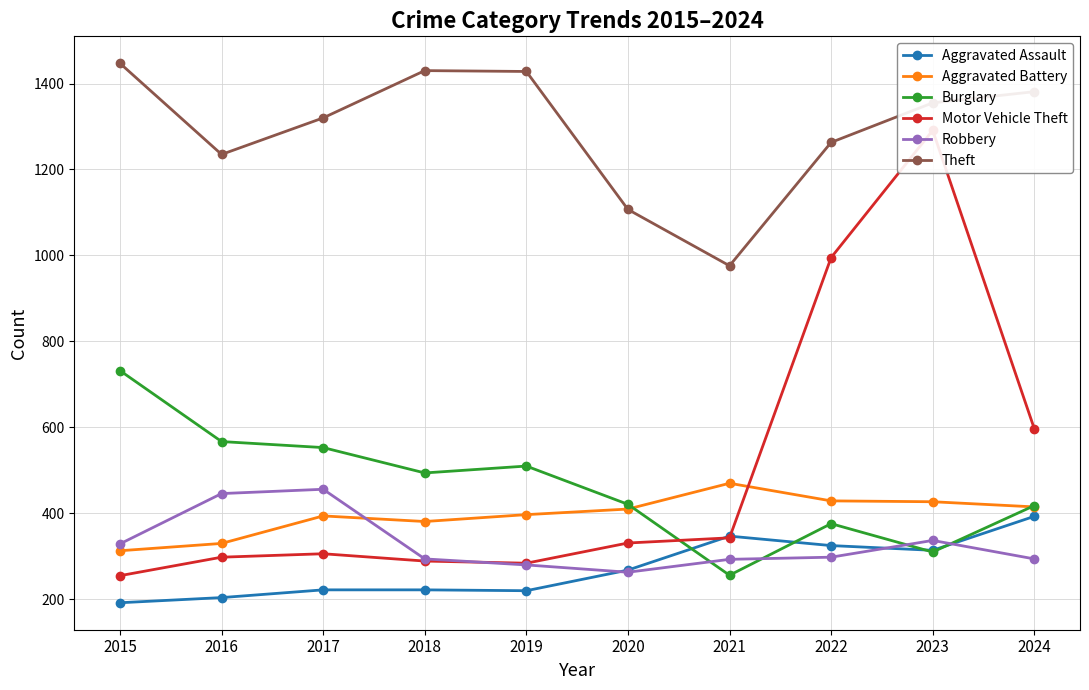

Reading left to right, list all the values displayed in this chart.

Aggravated Assault: 2015=192	2016=204	2017=222	2018=222	2019=220	2020=268	2021=347	2022=325	2023=314	2024=393
Aggravated Battery: 2015=313	2016=330	2017=394	2018=381	2019=397	2020=410	2021=470	2022=429	2023=427	2024=415
Burglary: 2015=732	2016=567	2017=553	2018=494	2019=510	2020=421	2021=256	2022=376	2023=310	2024=418
Motor Vehicle Theft: 2015=255	2016=298	2017=306	2018=289	2019=284	2020=331	2021=343	2022=995	2023=1291	2024=597
Robbery: 2015=329	2016=446	2017=456	2018=294	2019=280	2020=263	2021=293	2022=298	2023=337	2024=294
Theft: 2015=1447	2016=1235	2017=1320	2018=1430	2019=1428	2020=1107	2021=976	2022=1263	2023=1355	2024=1381